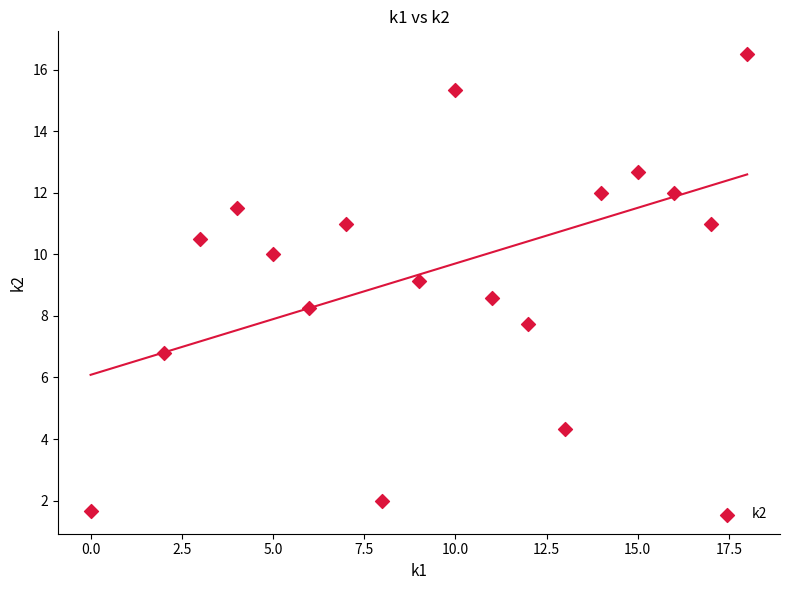

What is the range of X values (max minus min)?

18.0